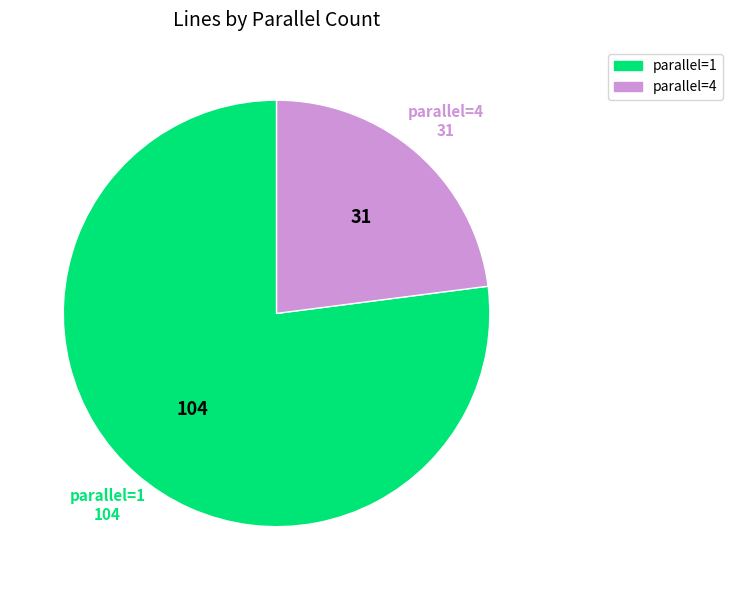

What is the majority slice?

parallel=1